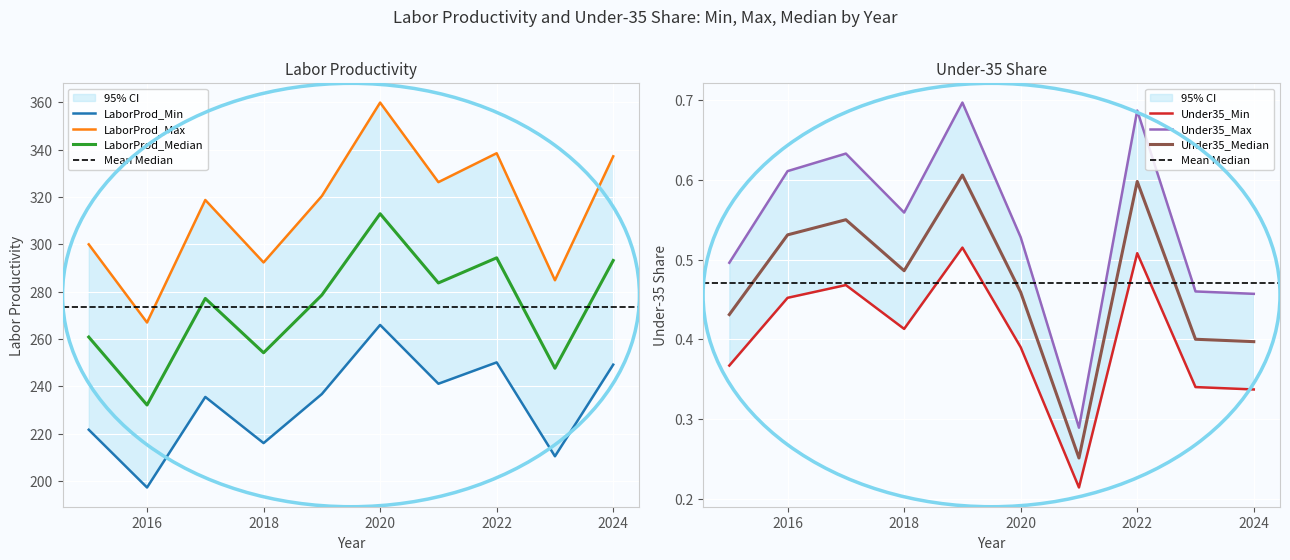

What is the sum of the Under35_Min values at 2024 and 2017?

0.8